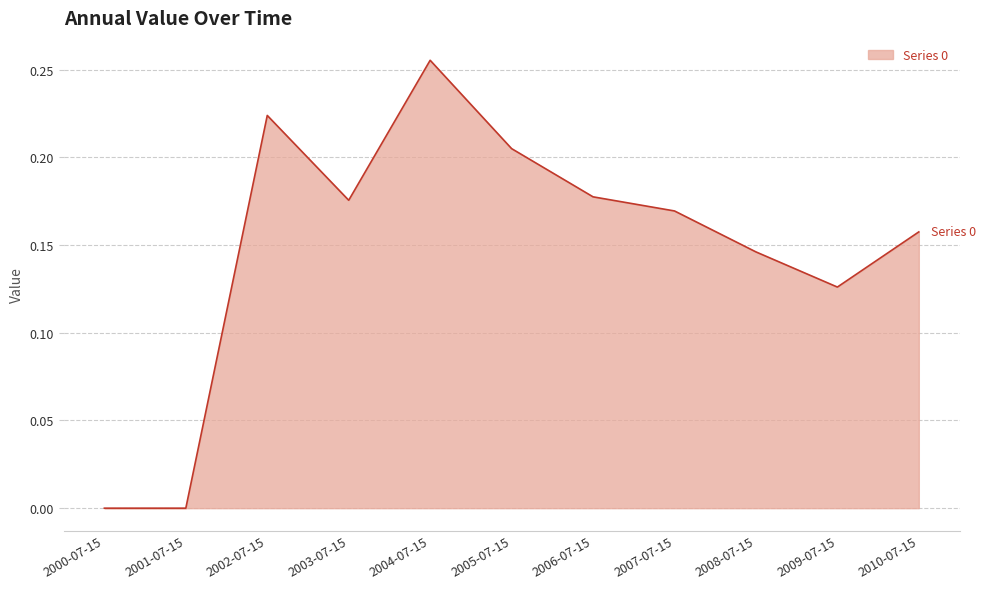

True or false: the data shows 0.2 at 2001-07-15.

False